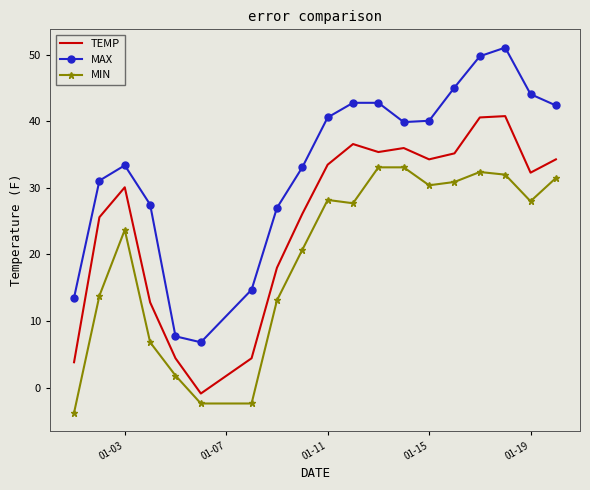

List the series in order of their overall mean, highest first.

MAX, TEMP, MIN